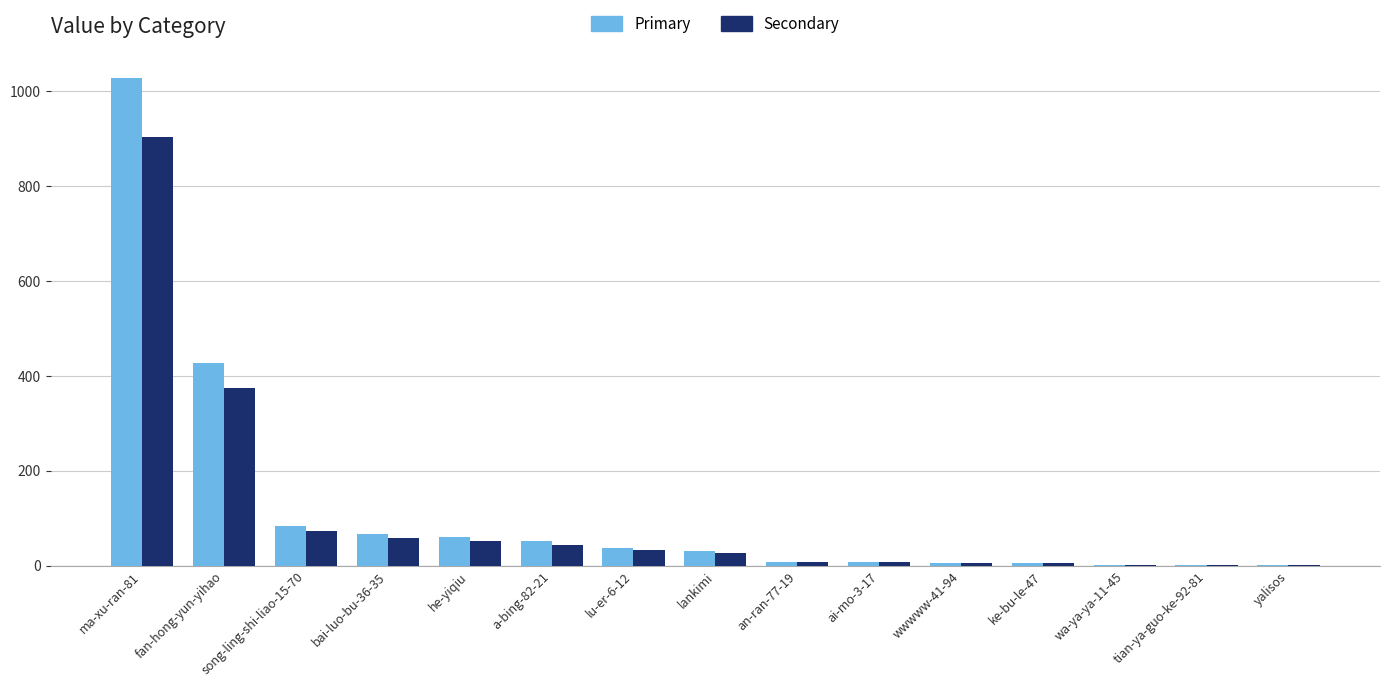

At which category is the sum across all series the highest?

ma-xu-ran-81